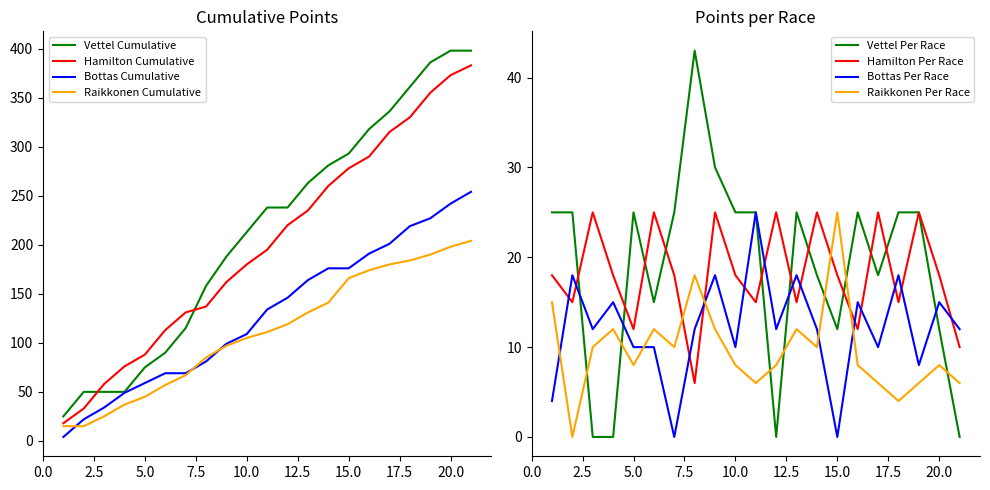

True or false: Vettel Per Race and Raikkonen Per Race intersect in this chart.

True